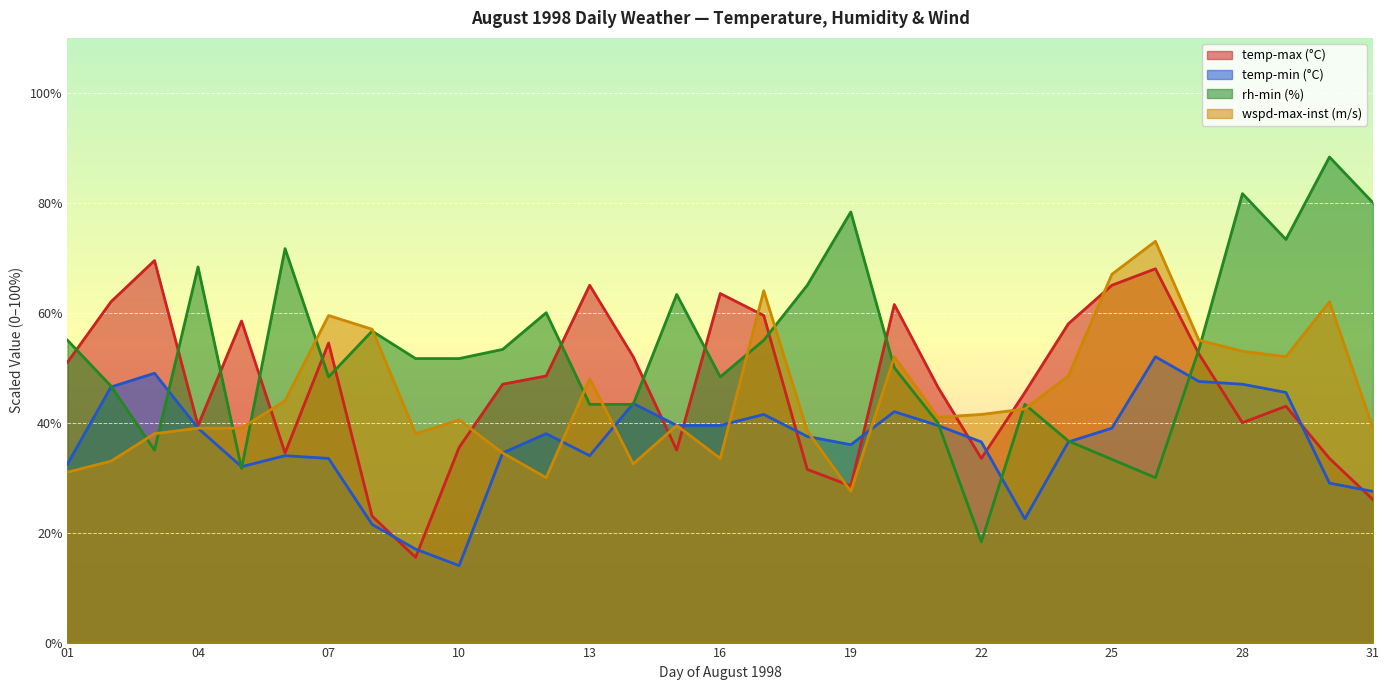

What is the greatest value displayed?

88.3